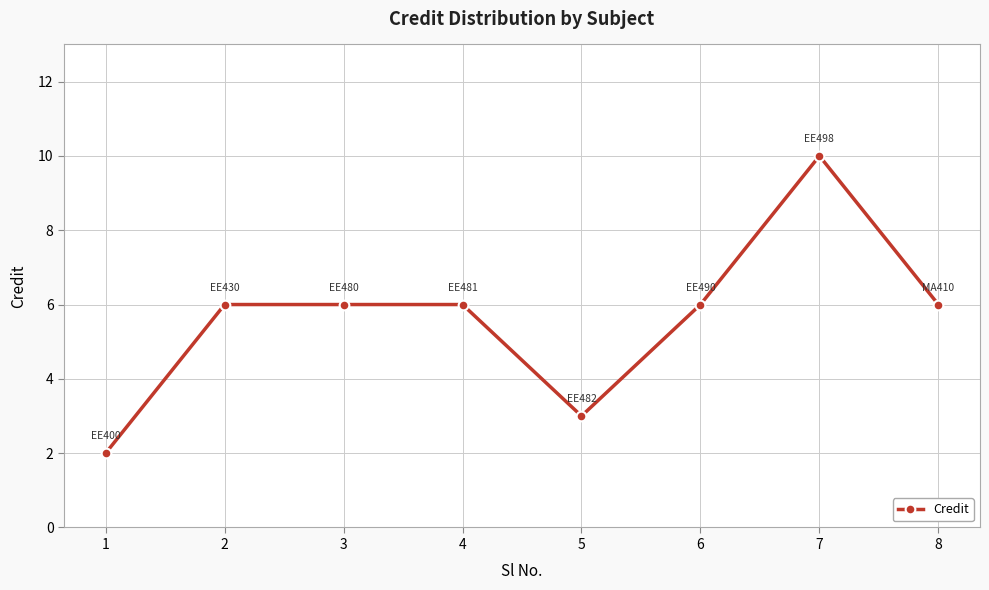

At which category does the chart reach its peak across all series?

7